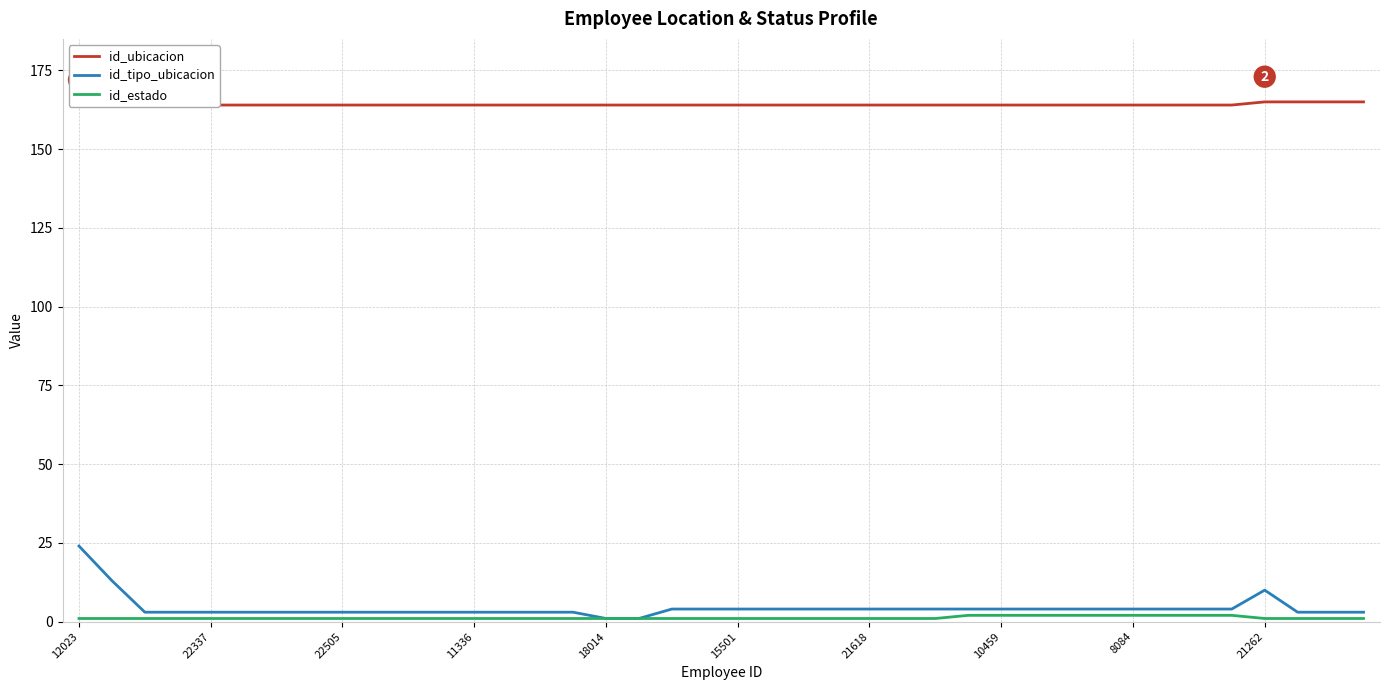

Which series changed the most between 13 and 35?

id_tipo_ubicacion